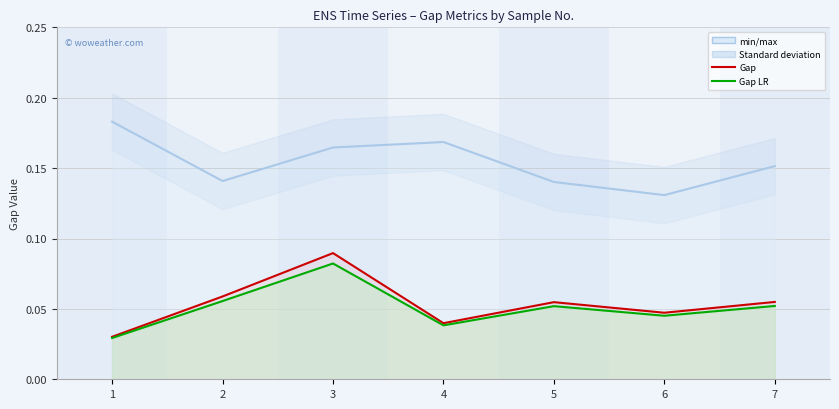

Where is the first local minimum for Gap LR?

4